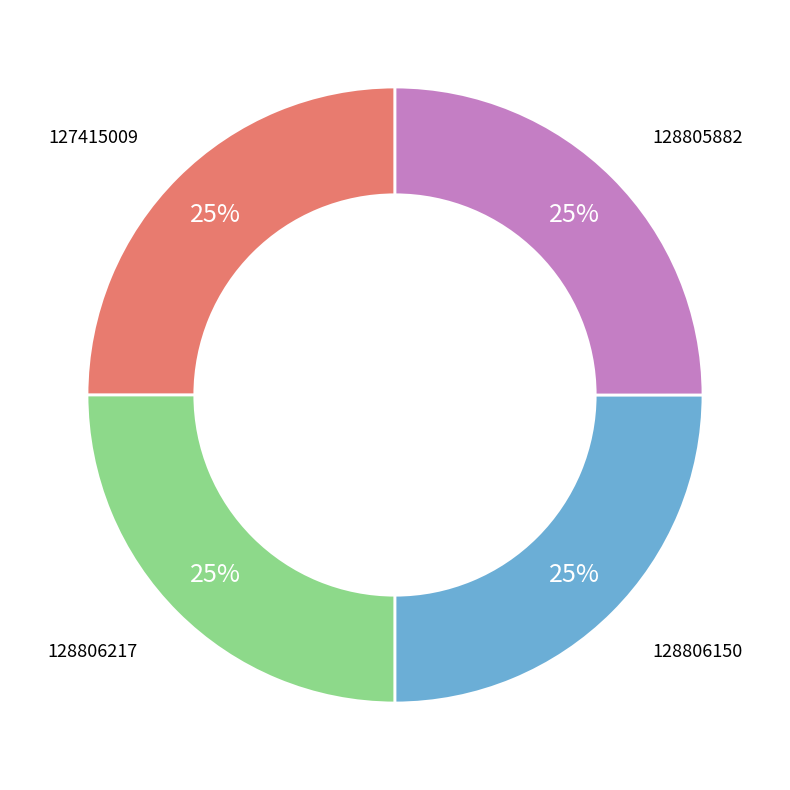

Is there a majority slice in this chart?

No